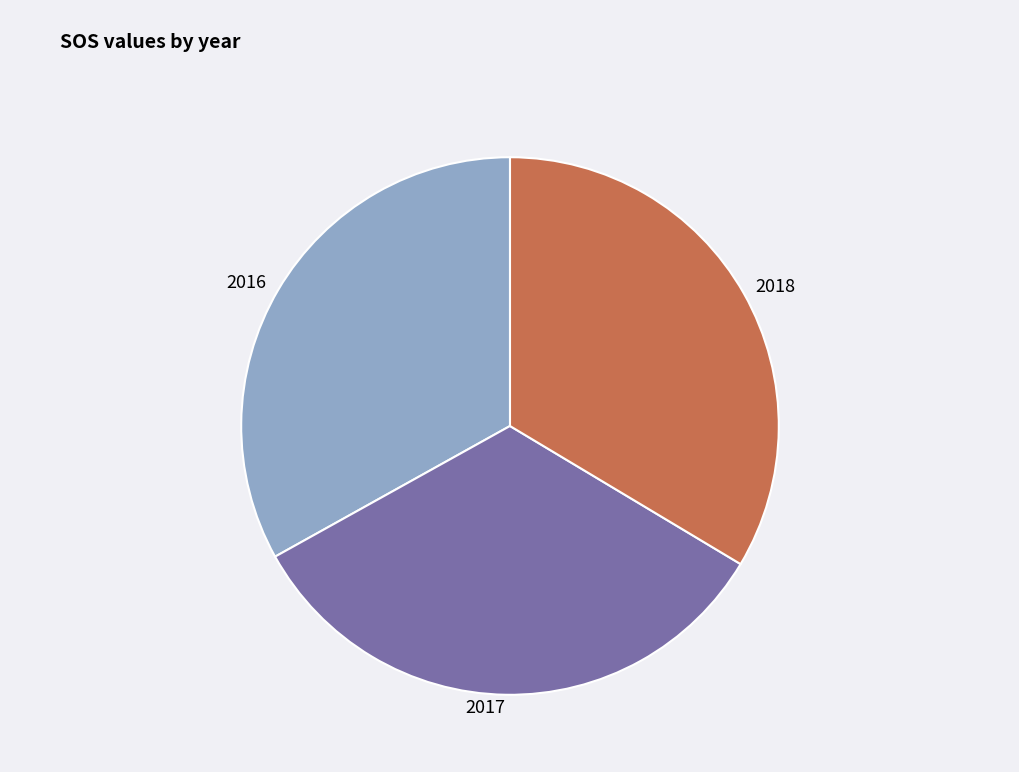

True or false: 2018 accounts for 26% of the total.

False